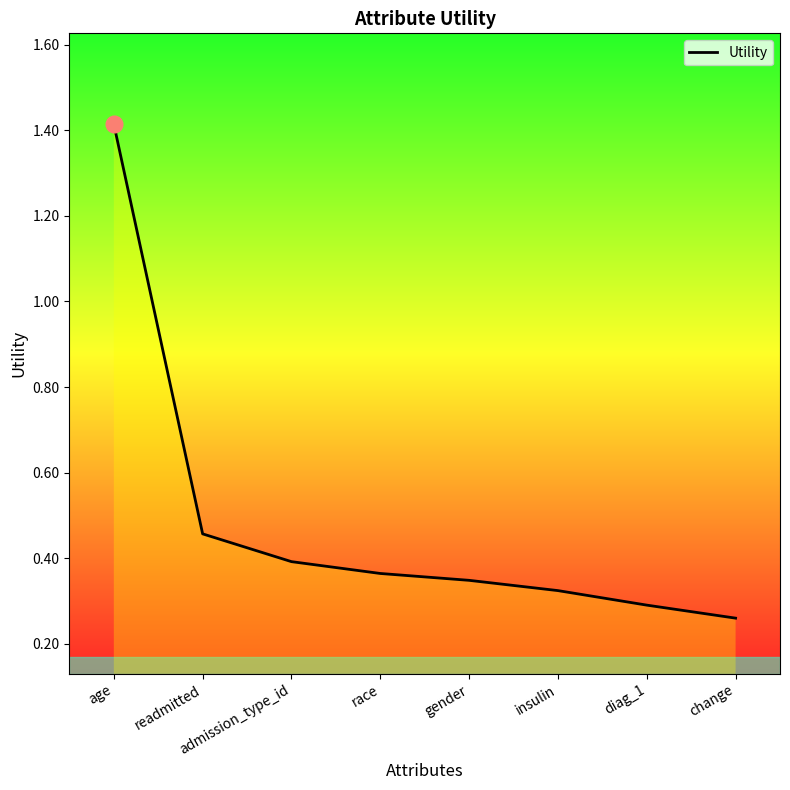

At which category does the chart reach its peak across all series?

age